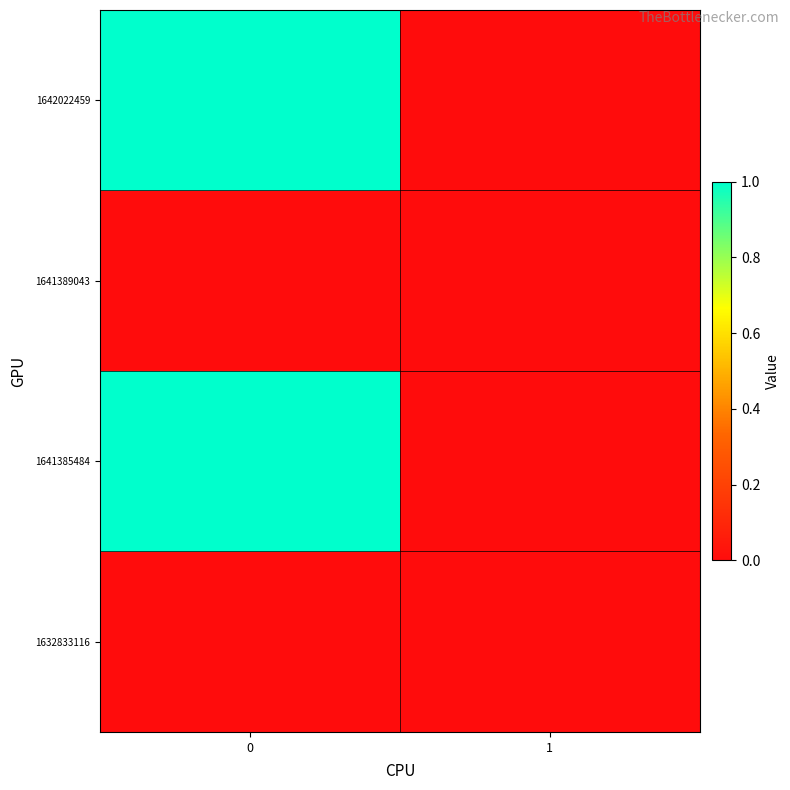

What is the maximum value shown in the chart?

1